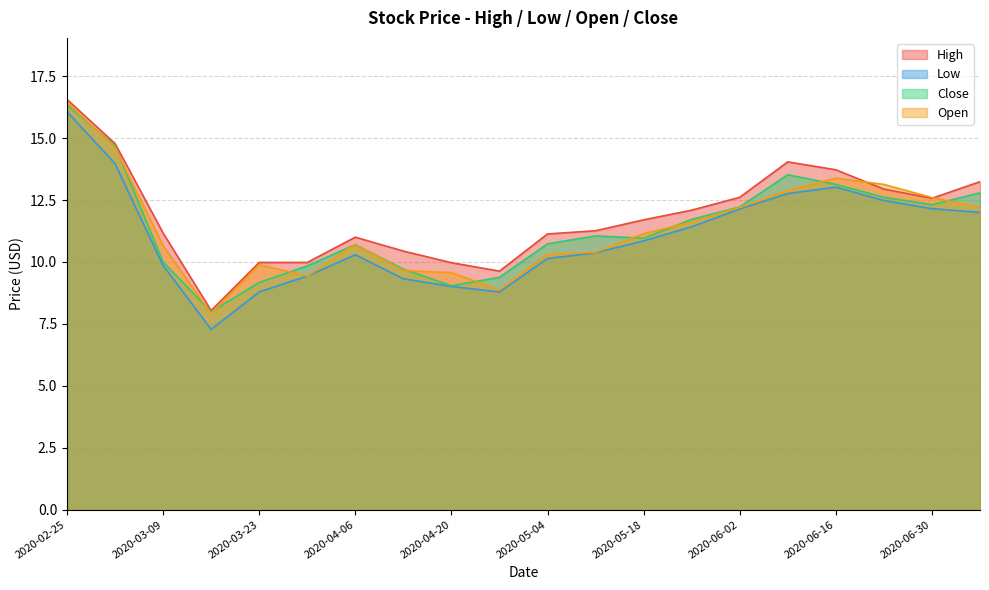

True or false: High and Low cross at least once.

False